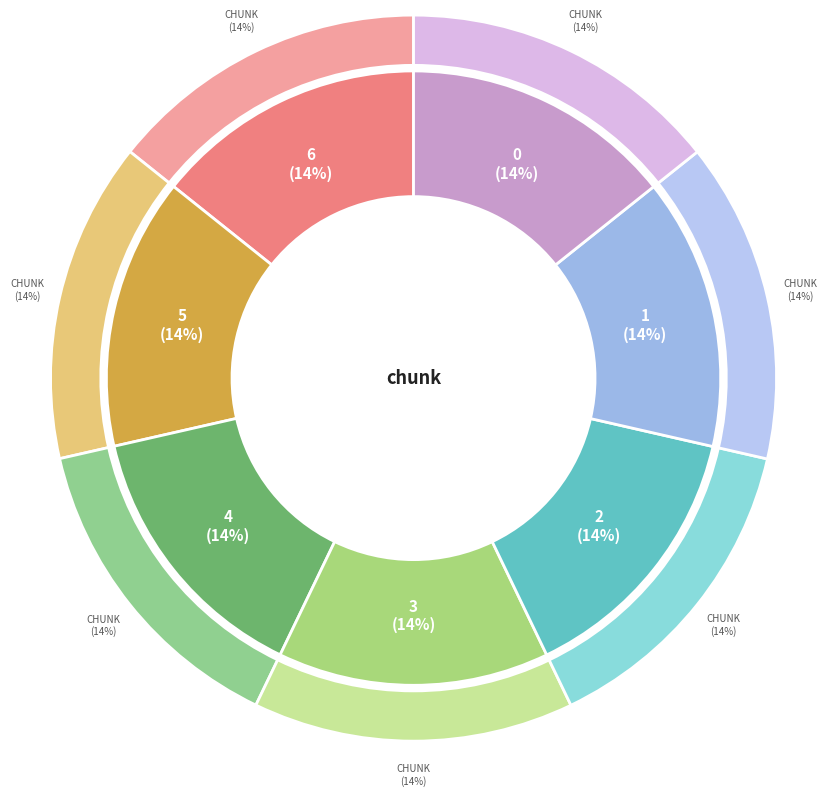

To the nearest percent, what percentage of the pie is 1?

14%